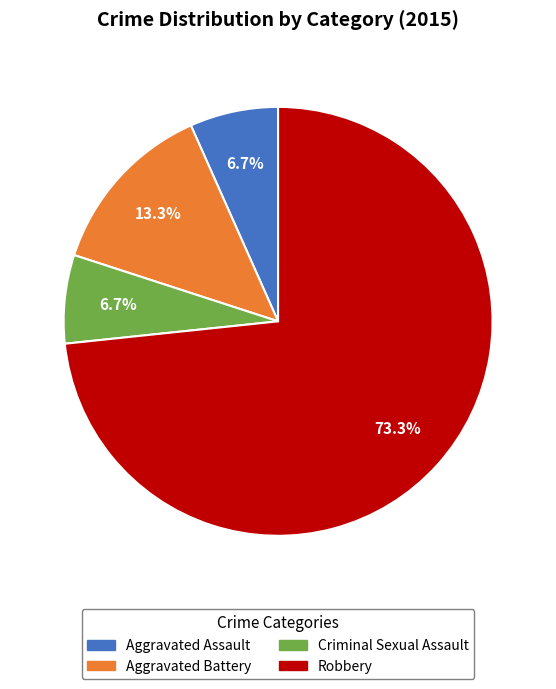

Do Aggravated Battery and Robbery together represent more than half of the pie?

Yes